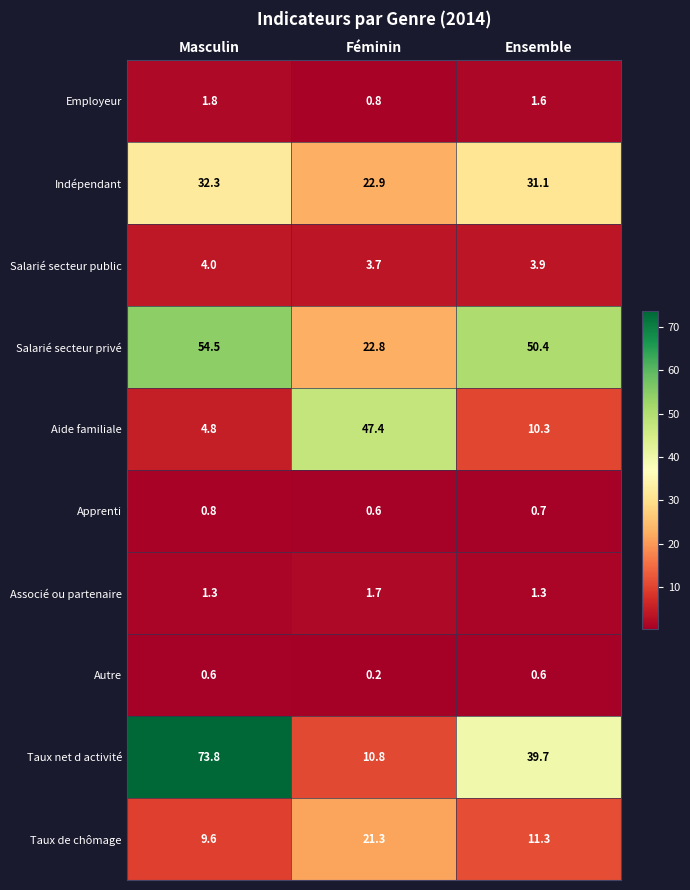

Which series has the largest total across all categories?

Salarié secteur privé